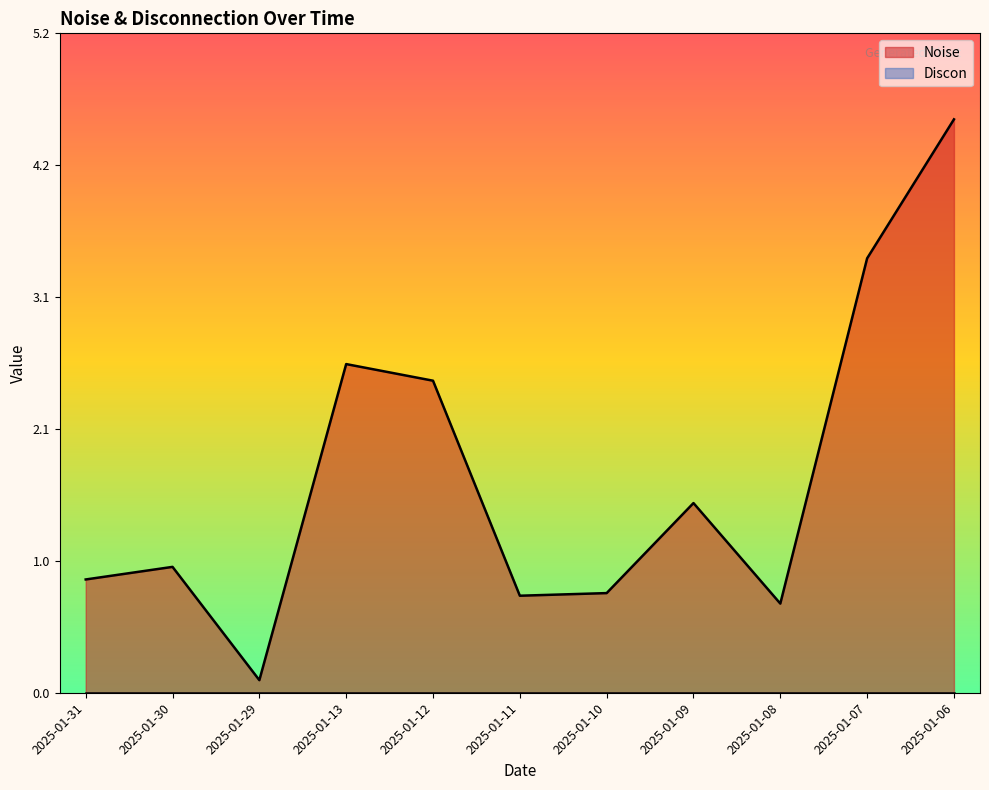

Between 2025-01-31 and 2025-01-11, which is larger?

2025-01-31